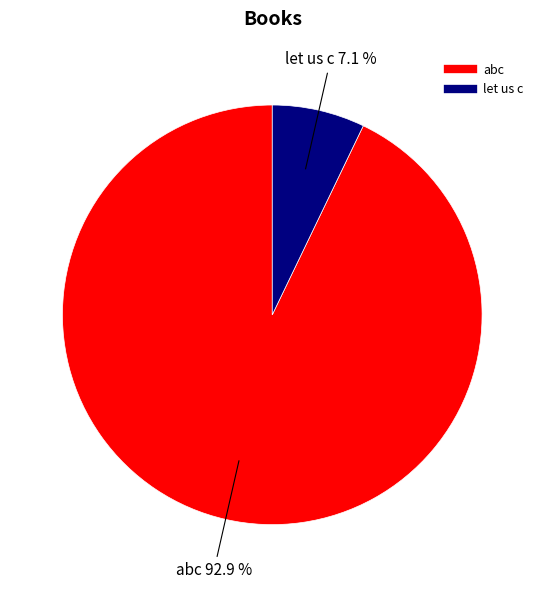

Does any single category account for the majority?

Yes